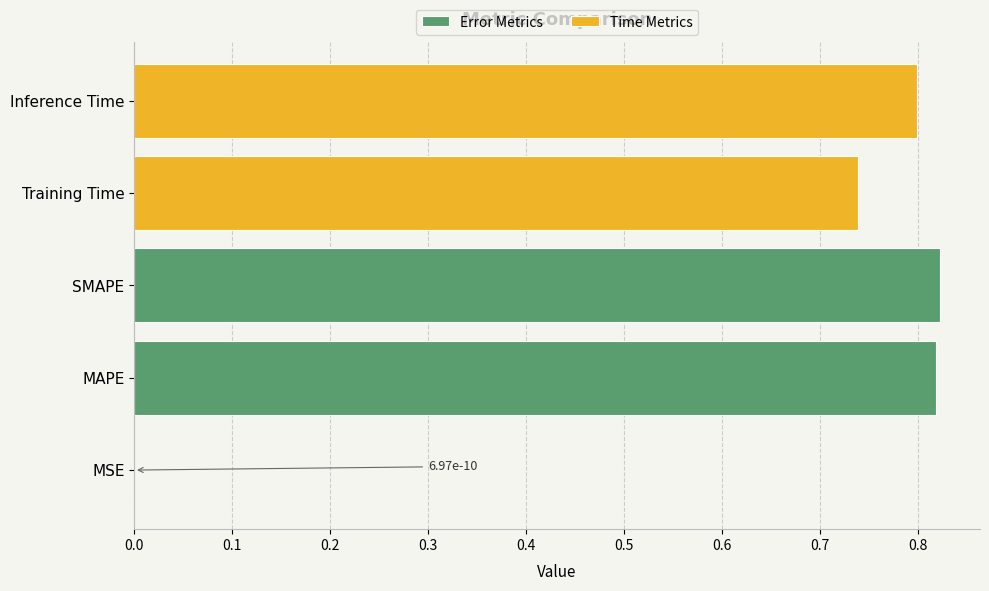

Does the chart contain any negative values?

No